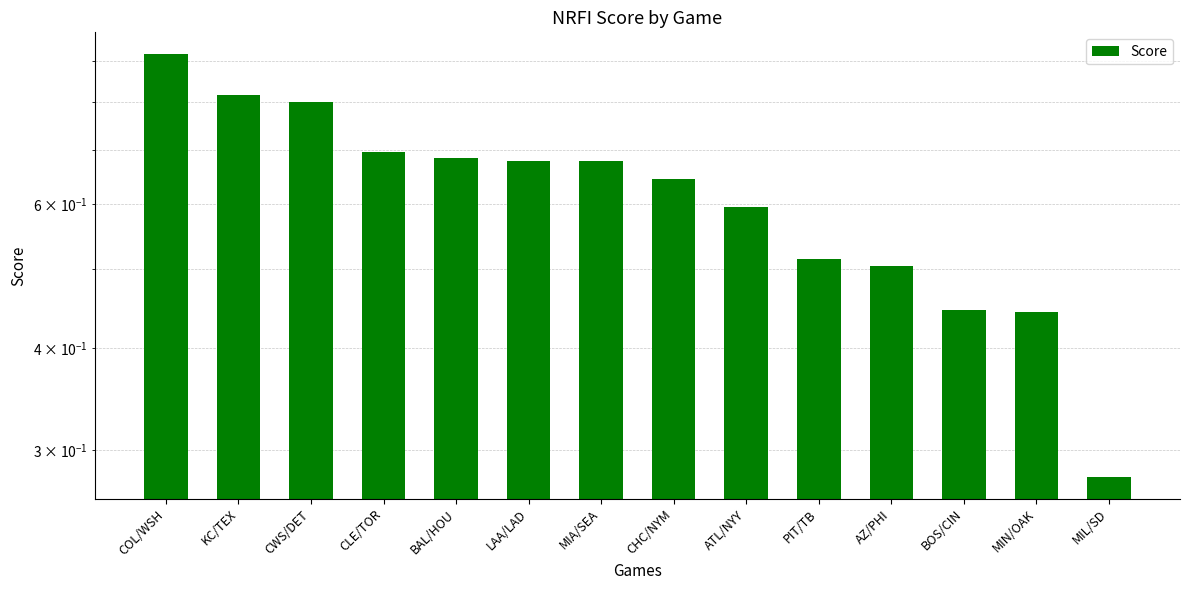

Is it true that the value at CHC/NYM is 0.6?

True